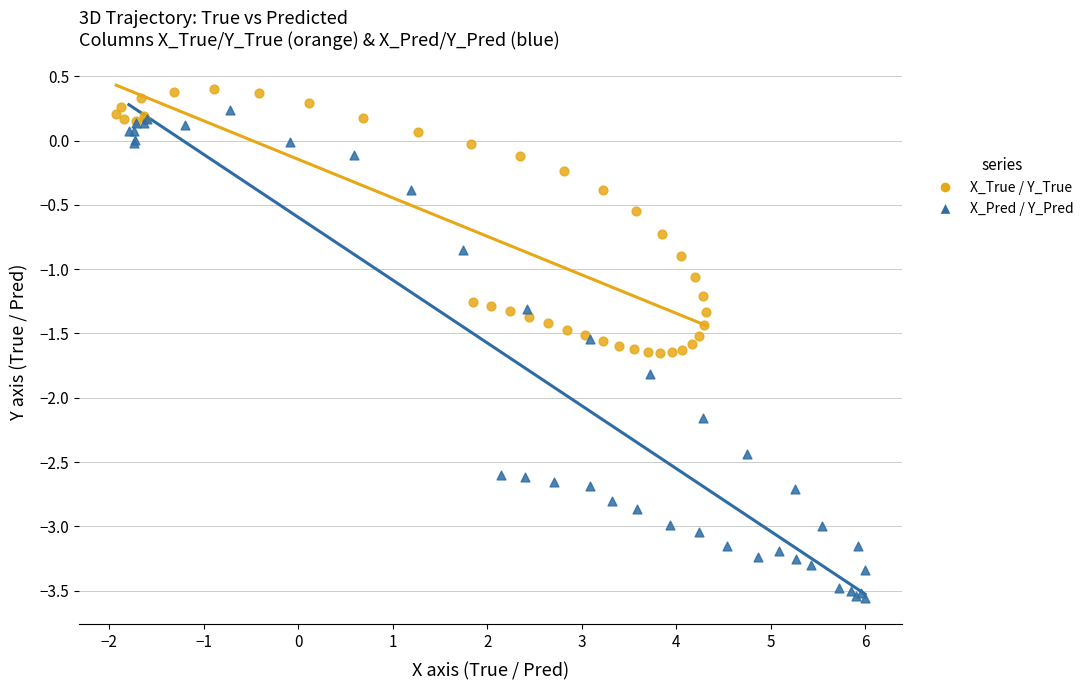

Which series reaches the minimum Y coordinate?

X_Pred / Y_Pred